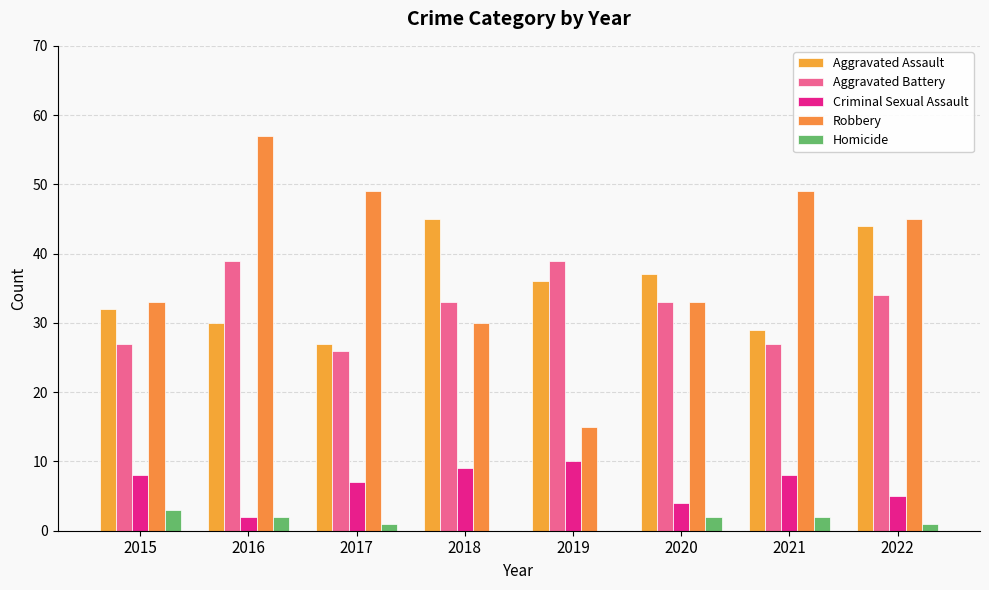

What is the sum of all Robbery values?

311